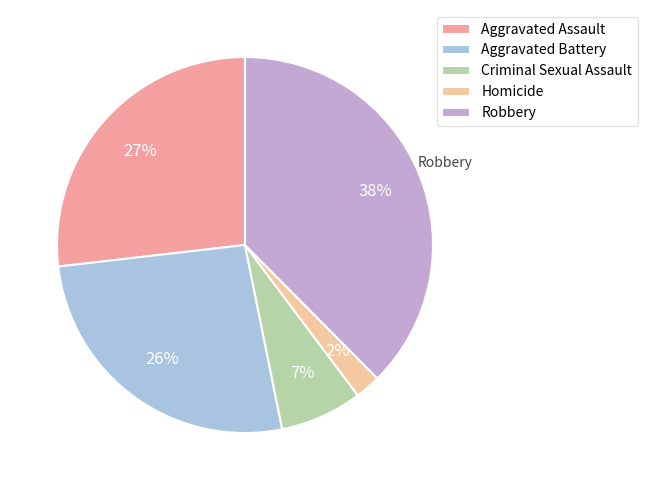

What portion of the pie excludes Robbery?

62.4%